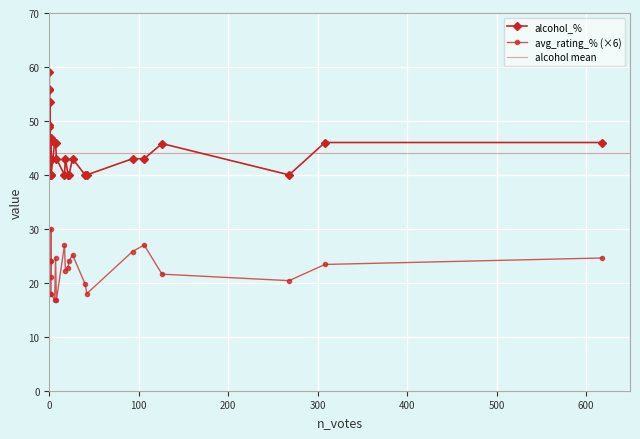

Is it true that alcohol_% equals 91.5 at 0?

False